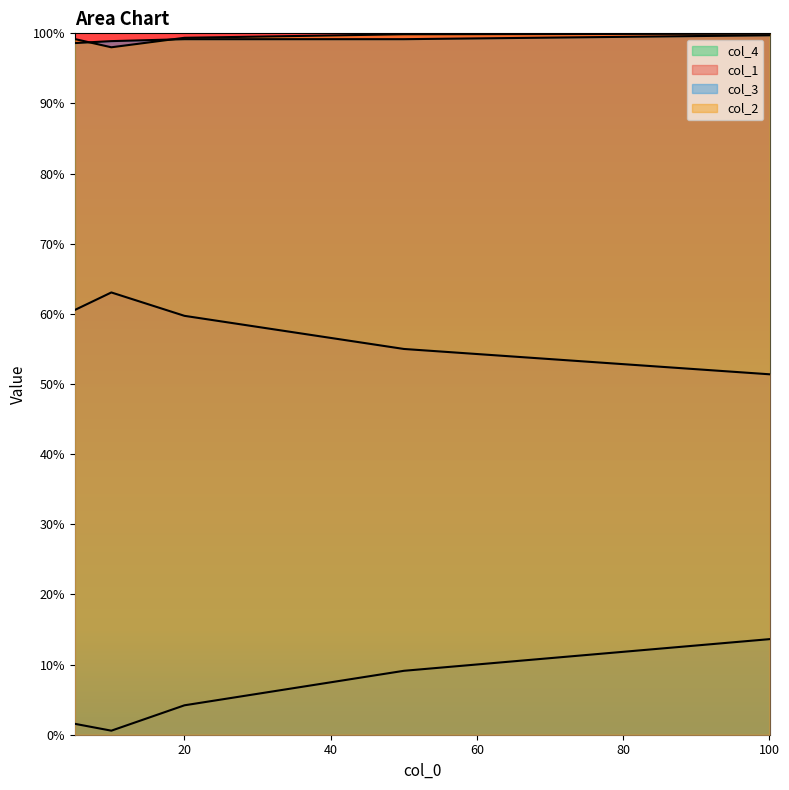

True or false: col_2 has a value of 0.4 at 60.

False